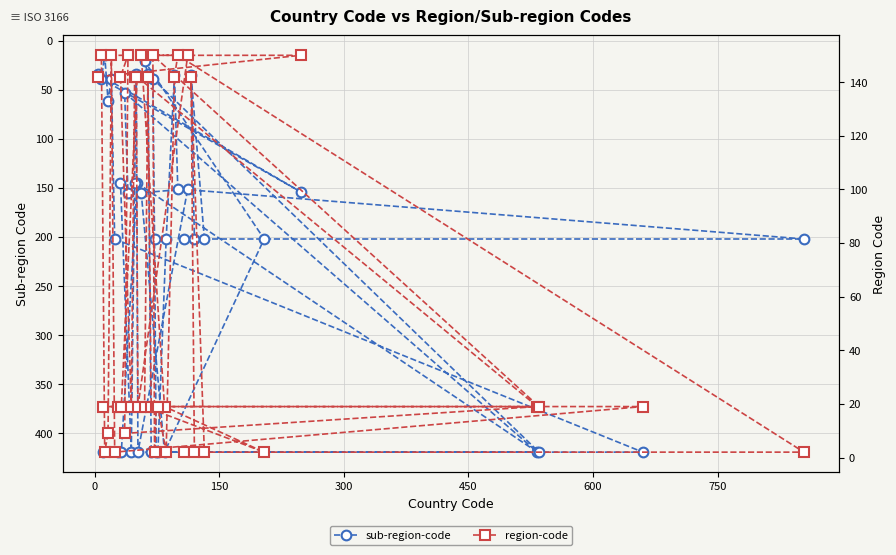

Which series has the largest range (max minus min)?

sub-region-code